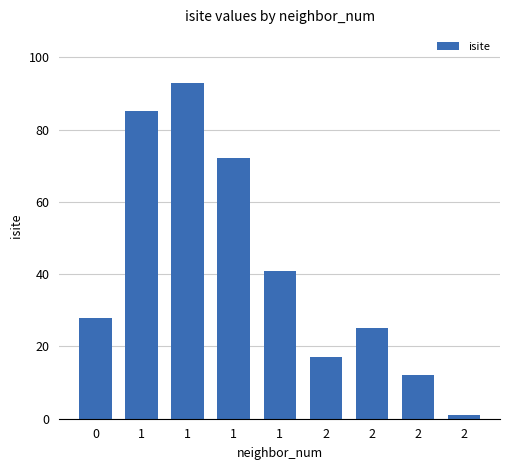

What is the sum of all values?

374